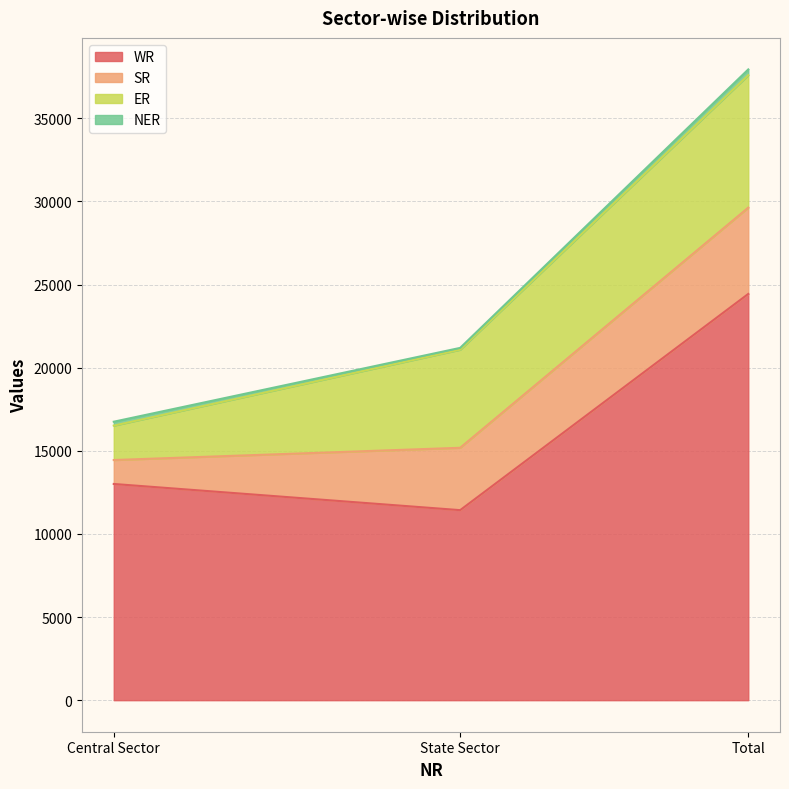

How many data points in ER are less than 5899?

1